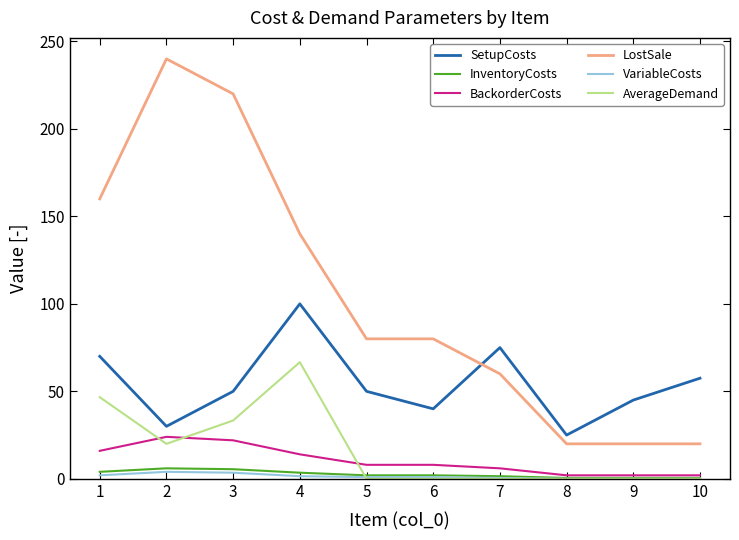

Is the value of AverageDemand at 7 greater than the value of BackorderCosts at 5?

No